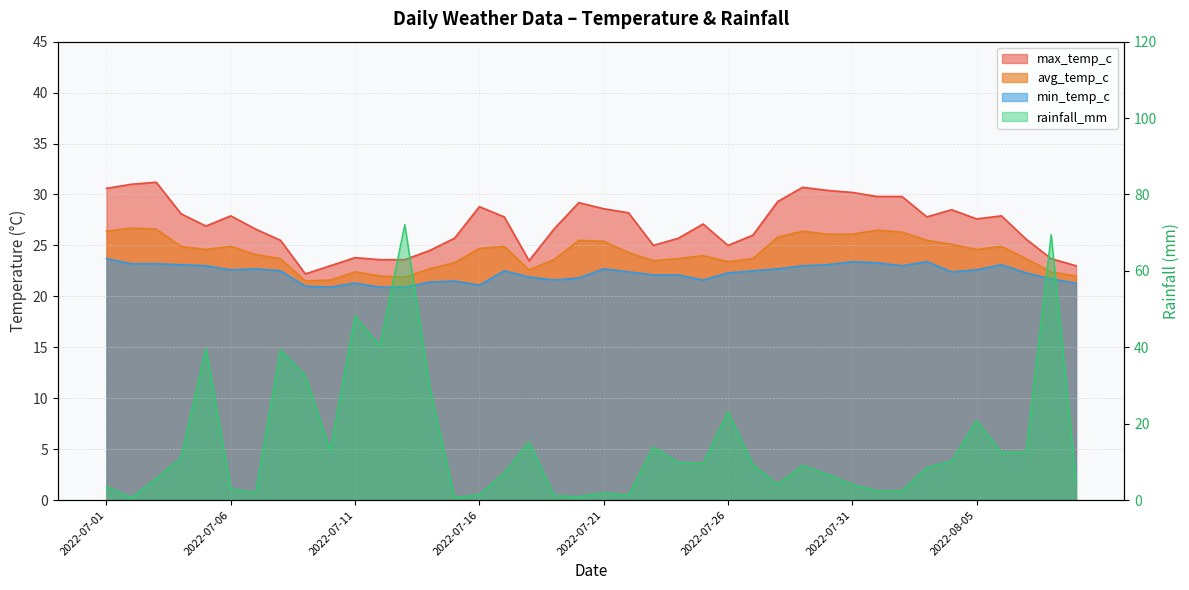

List the series in order of their peak value, lowest first.

min_temp_c, avg_temp_c, max_temp_c, rainfall_mm